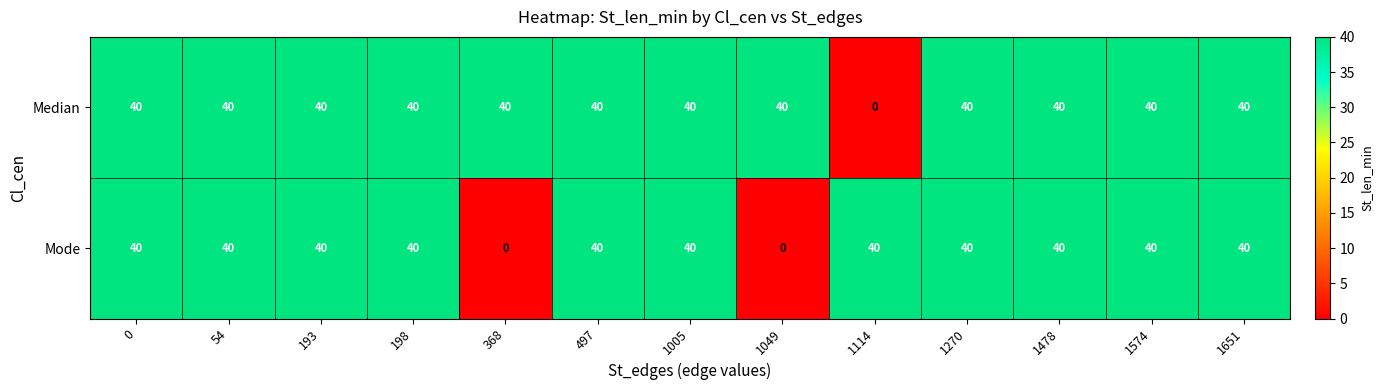

Is it true that Mode equals 65 at 1005?

False